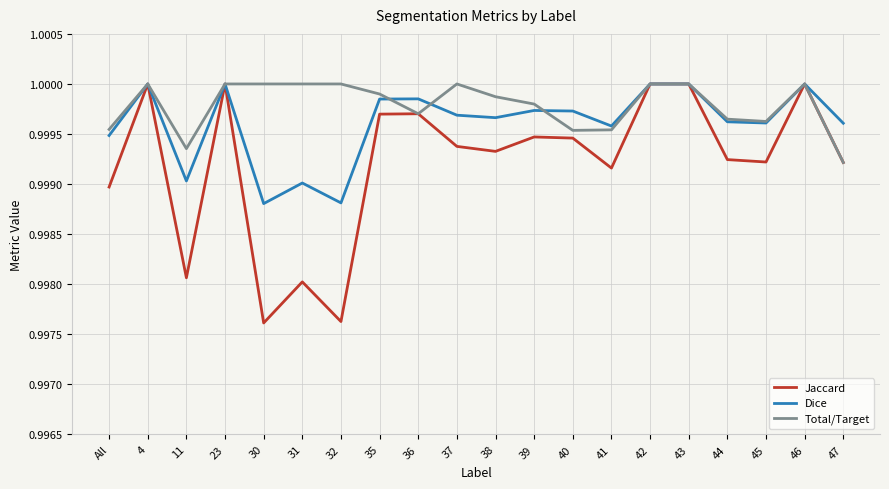

What is the total value across all series at 37?

3.0